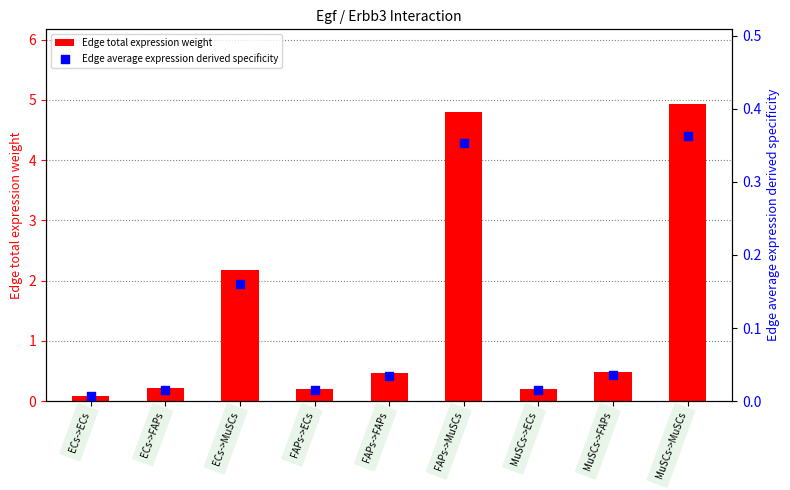

What are all the series names shown in the legend?

Edge total expression weight, Edge average expression derived specificity